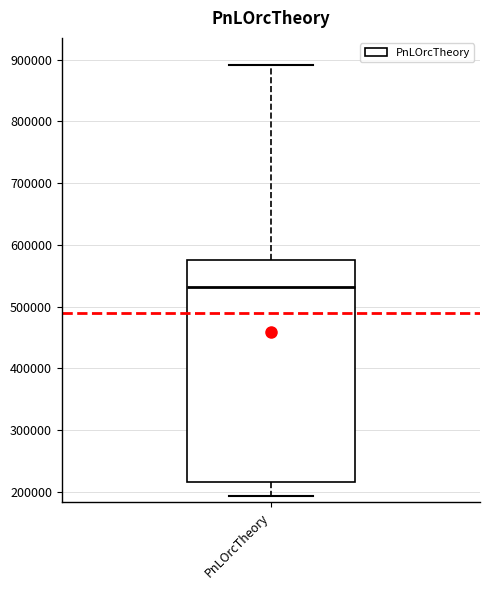

Where is the upper edge of the box for PnLOrcTheory on the y-axis? The values are not printed on the chart, so give them approximately, as read against the axis.

580000